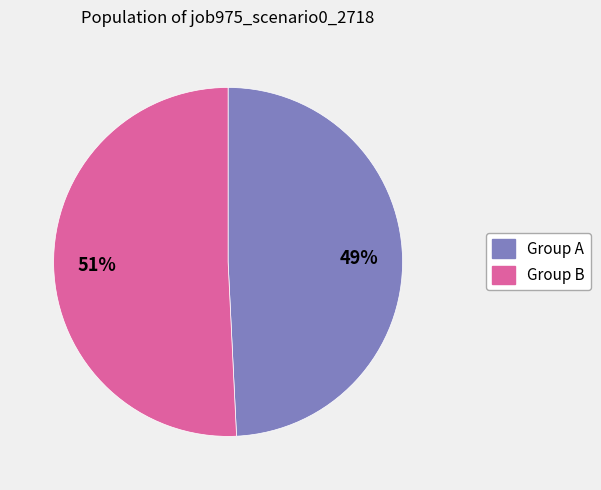

Which category has the biggest portion of the pie?

Group B